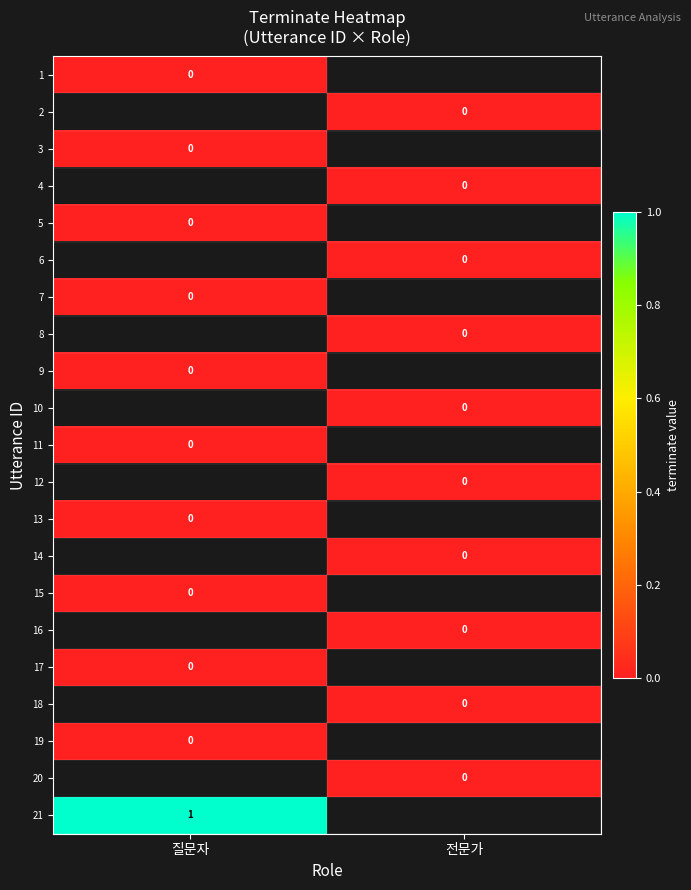

At which label is 1 closest to 0?

질문자